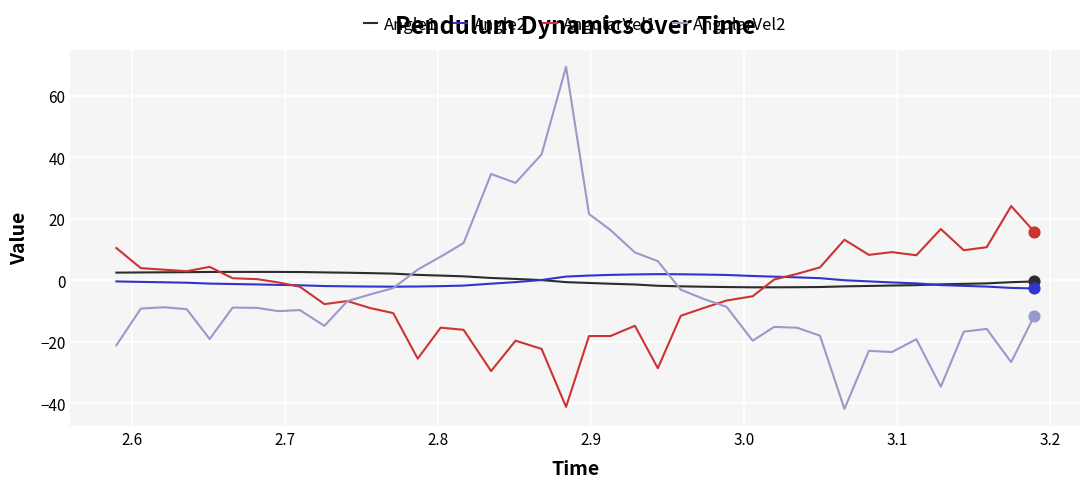

What are all the series names shown in the legend?

Angle1, Angle2, AngularVel1, AngularVel2